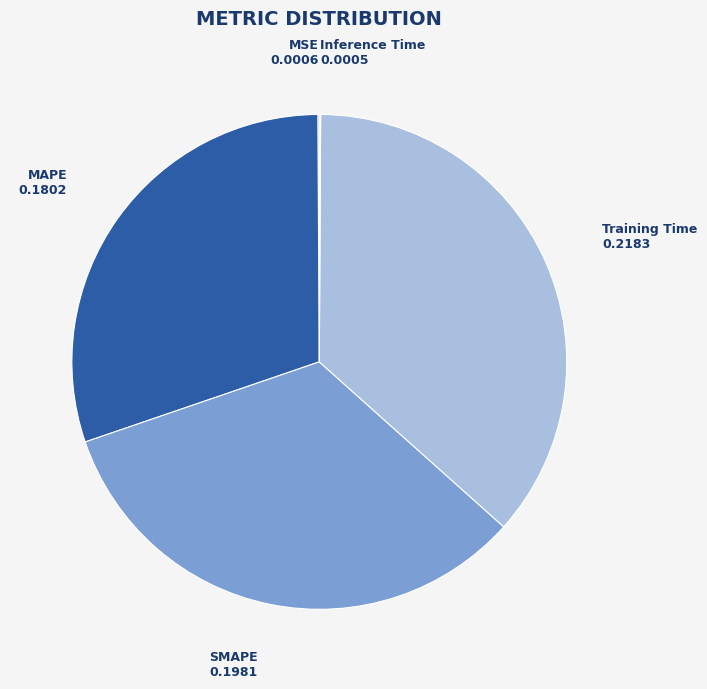

The Training Time slice represents 48% of the pie. True or false?

False